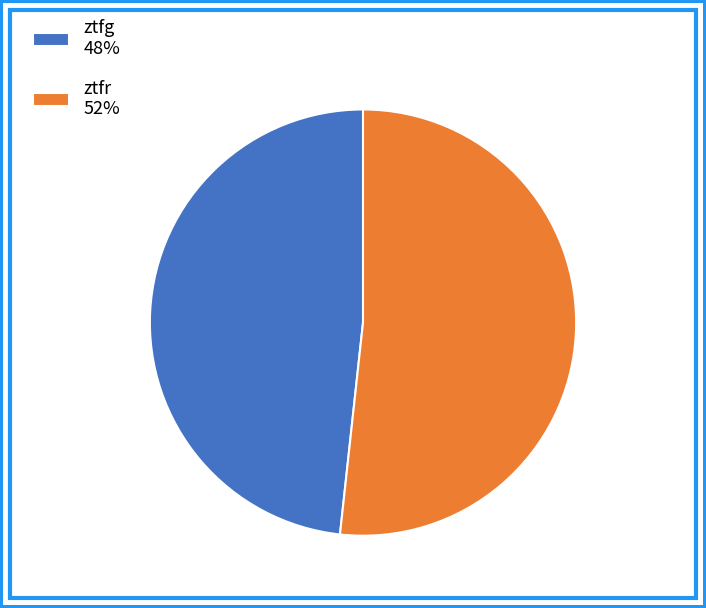

Is the sum of ztfg and ztfr greater than half?

Yes